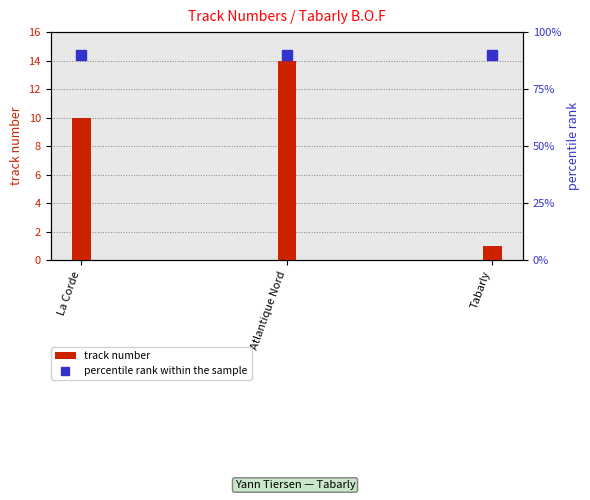

What is the label of the 2nd bar from the right?

Atlantique Nord